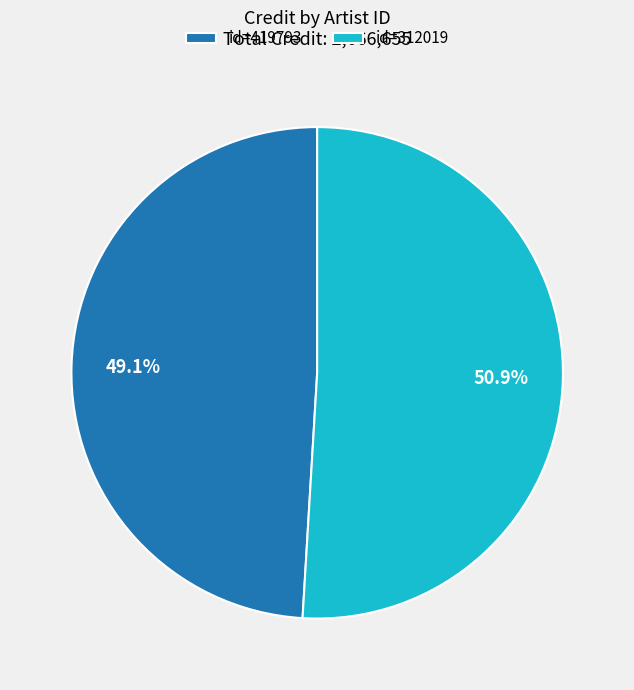

What is the largest slice in the pie chart?

id=312019